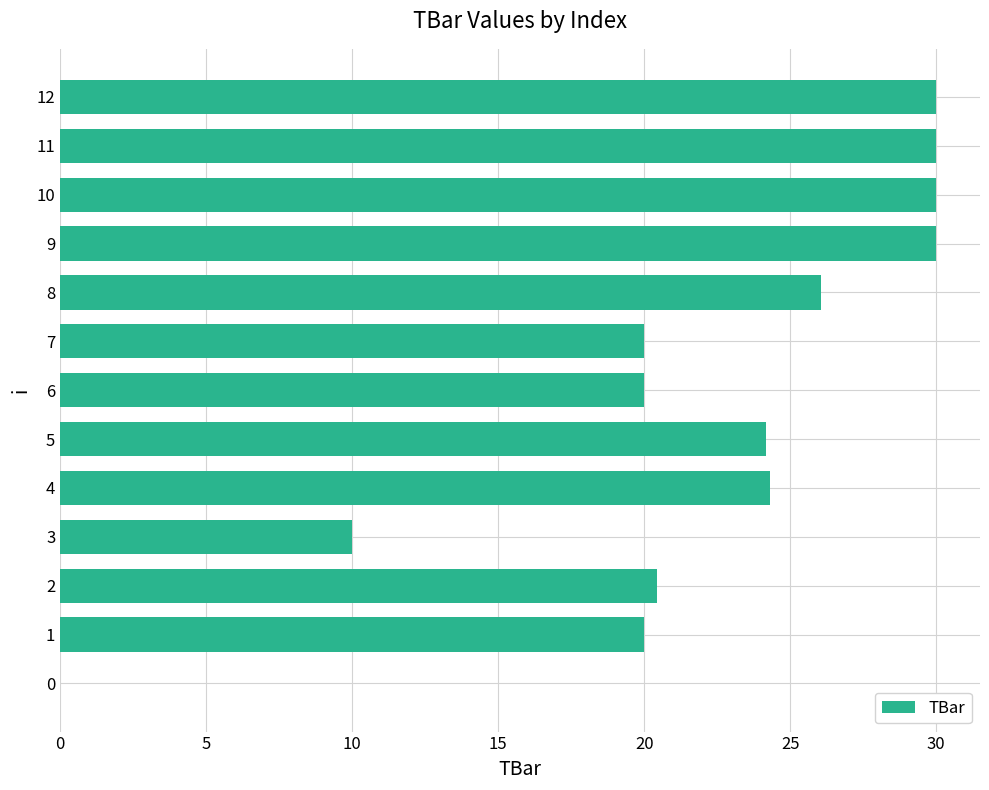

What is the greatest value displayed?

30.0